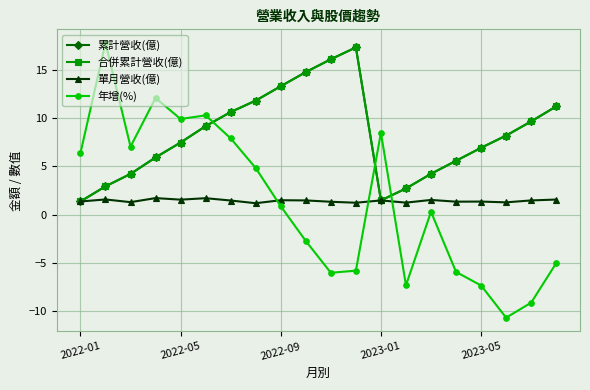

In 合併累計營收(億), how many points are higher than both neighbors (excluding endpoints)?

1